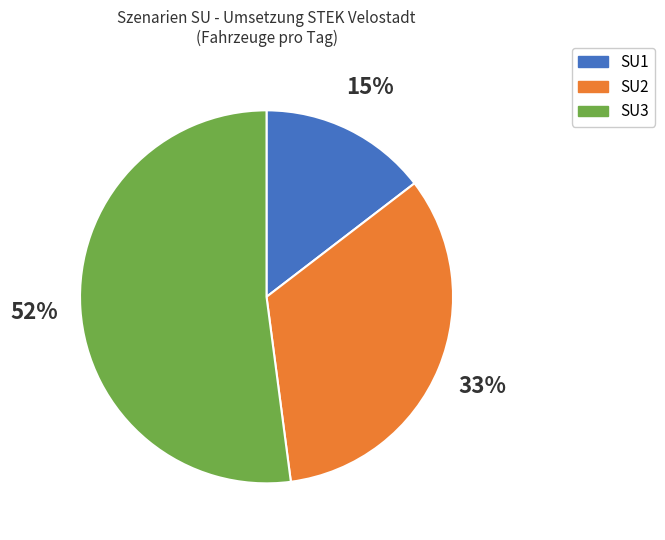

Is it true that SU1 is 27% of the pie?

False